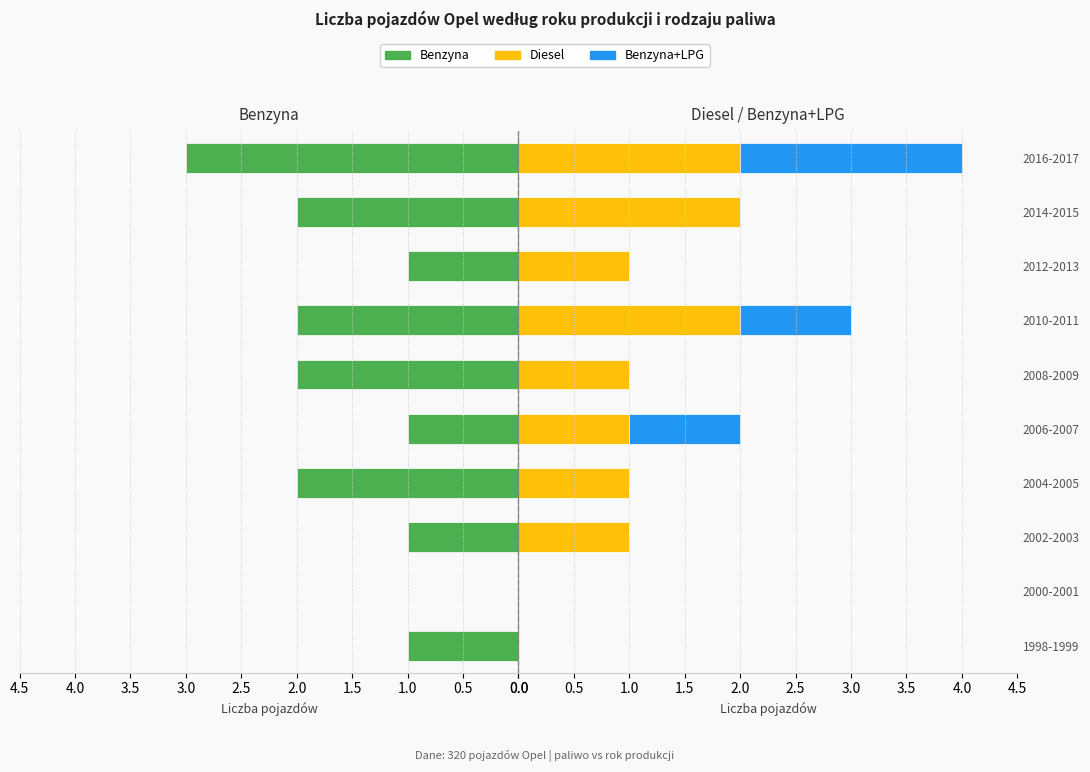

Is it true that Benzyna+LPG equals 3 at 2016-2017?

False